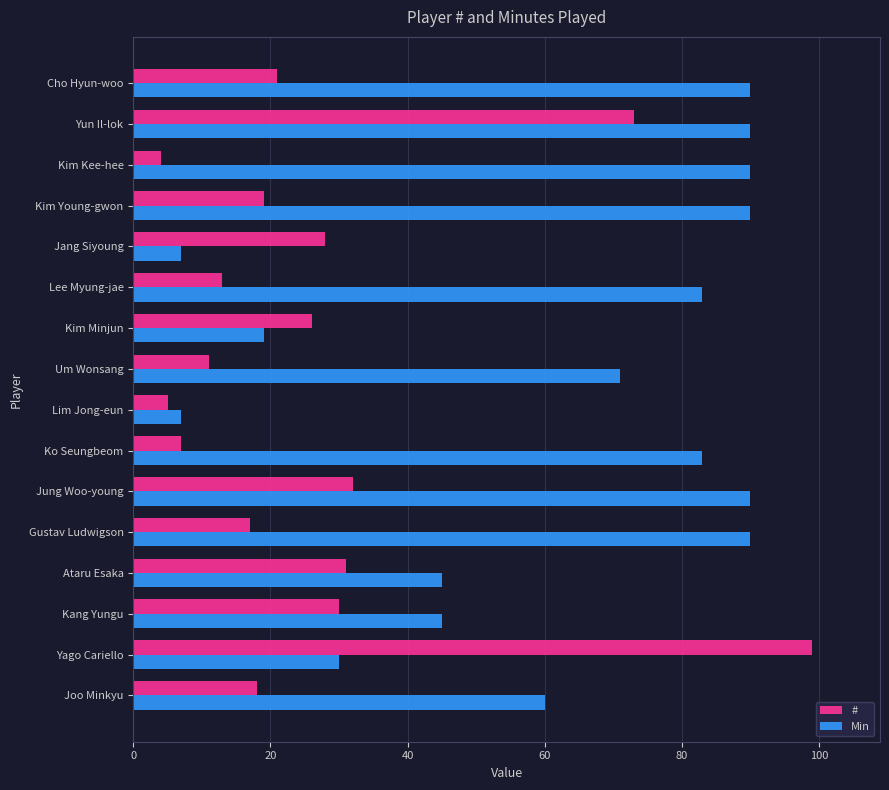

At which category does the chart reach its minimum across all series?

Kim Kee-hee